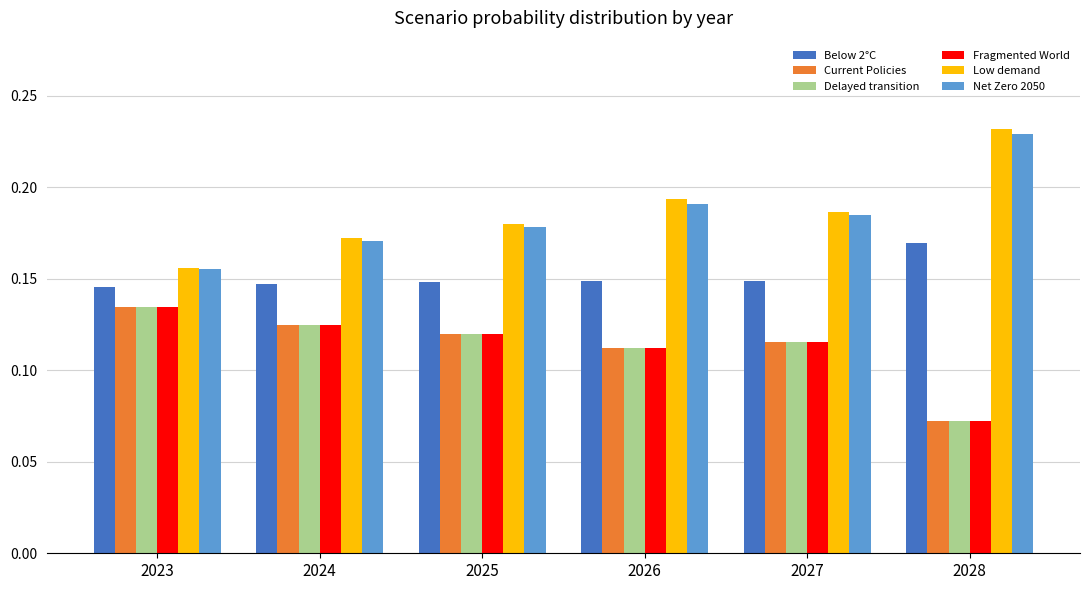

Rank the categories by Net Zero 2050 value from lowest to highest.

2023, 2024, 2025, 2027, 2026, 2028